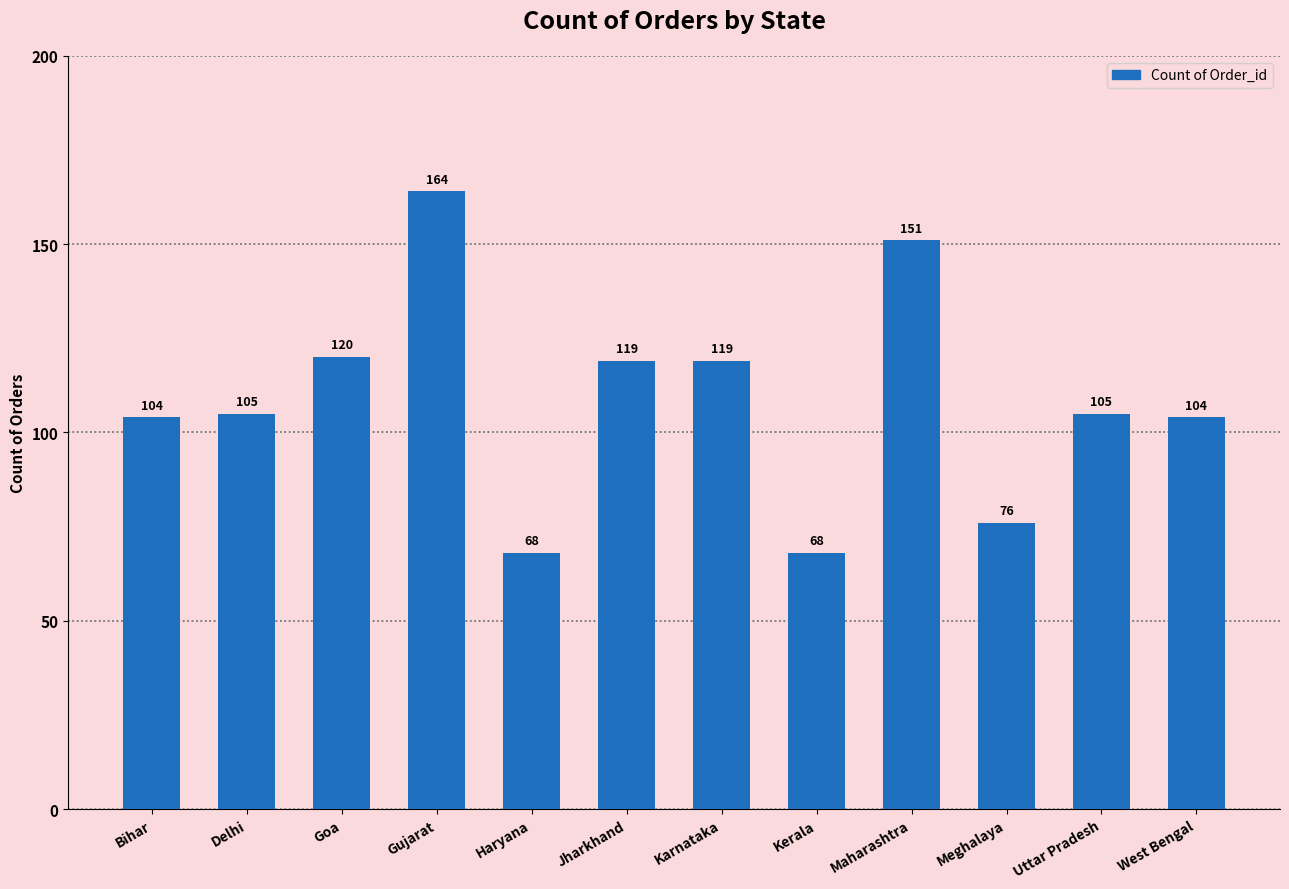

How many values are below 105?

5